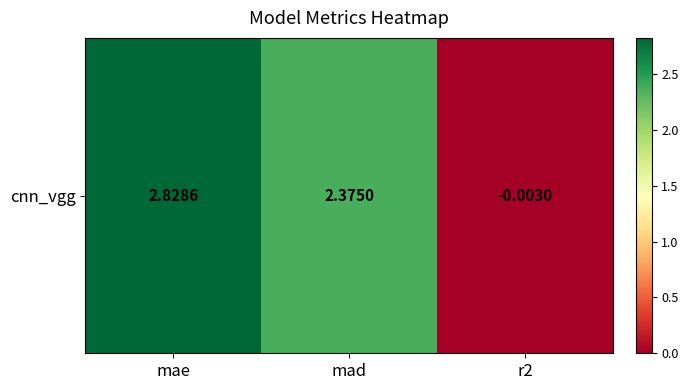

The value at mad is 2.4. True or false?

True